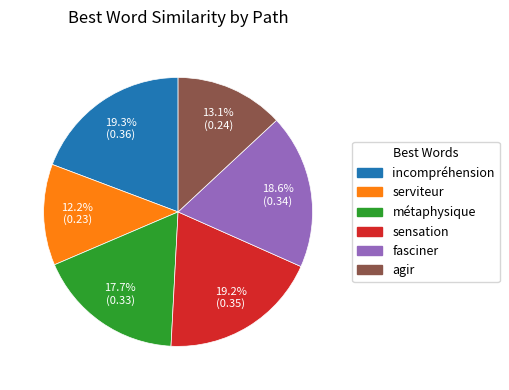

Count the number of slices in the pie.

6